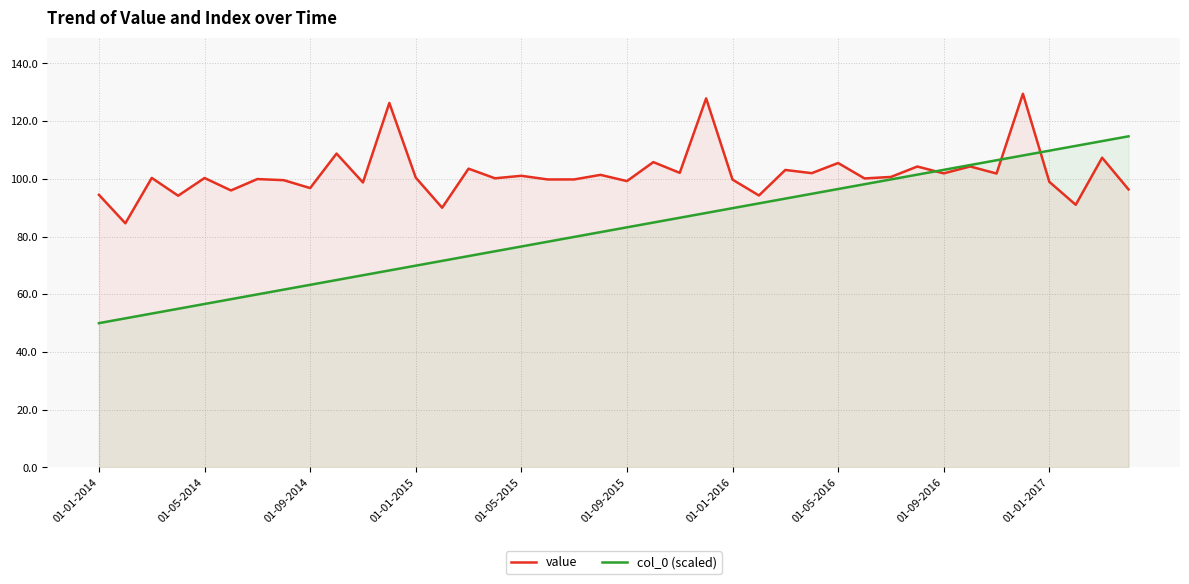

What is the minimum value for value?

84.6